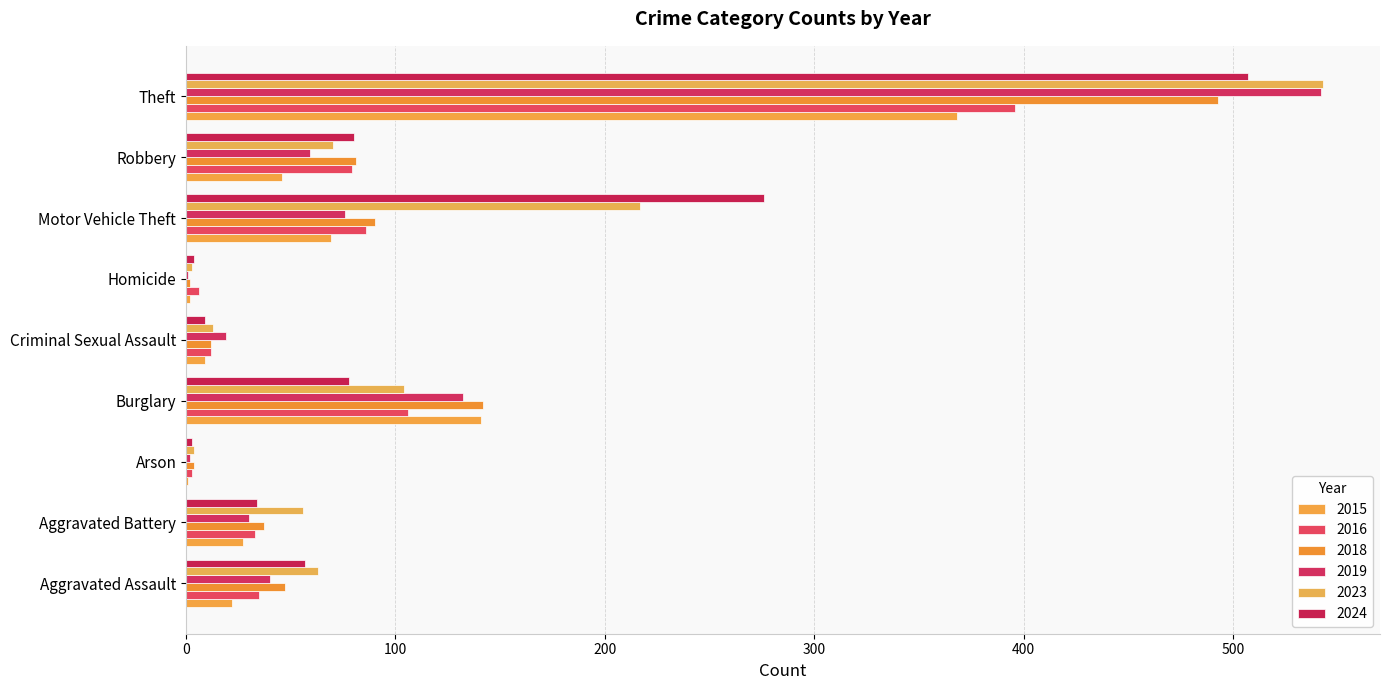

How many series are shown in this chart?

6